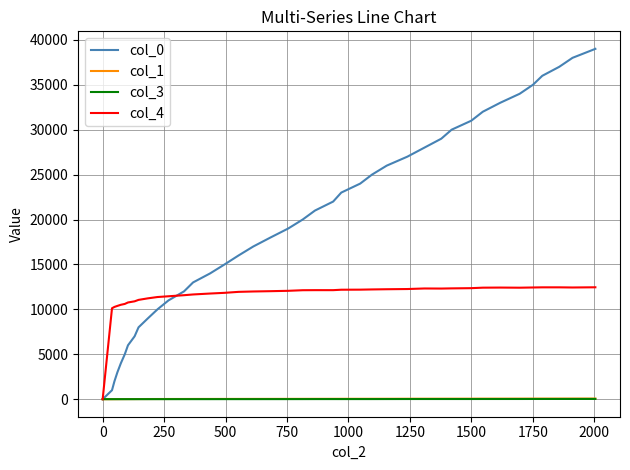

Which series has the widest spread of values?

col_0